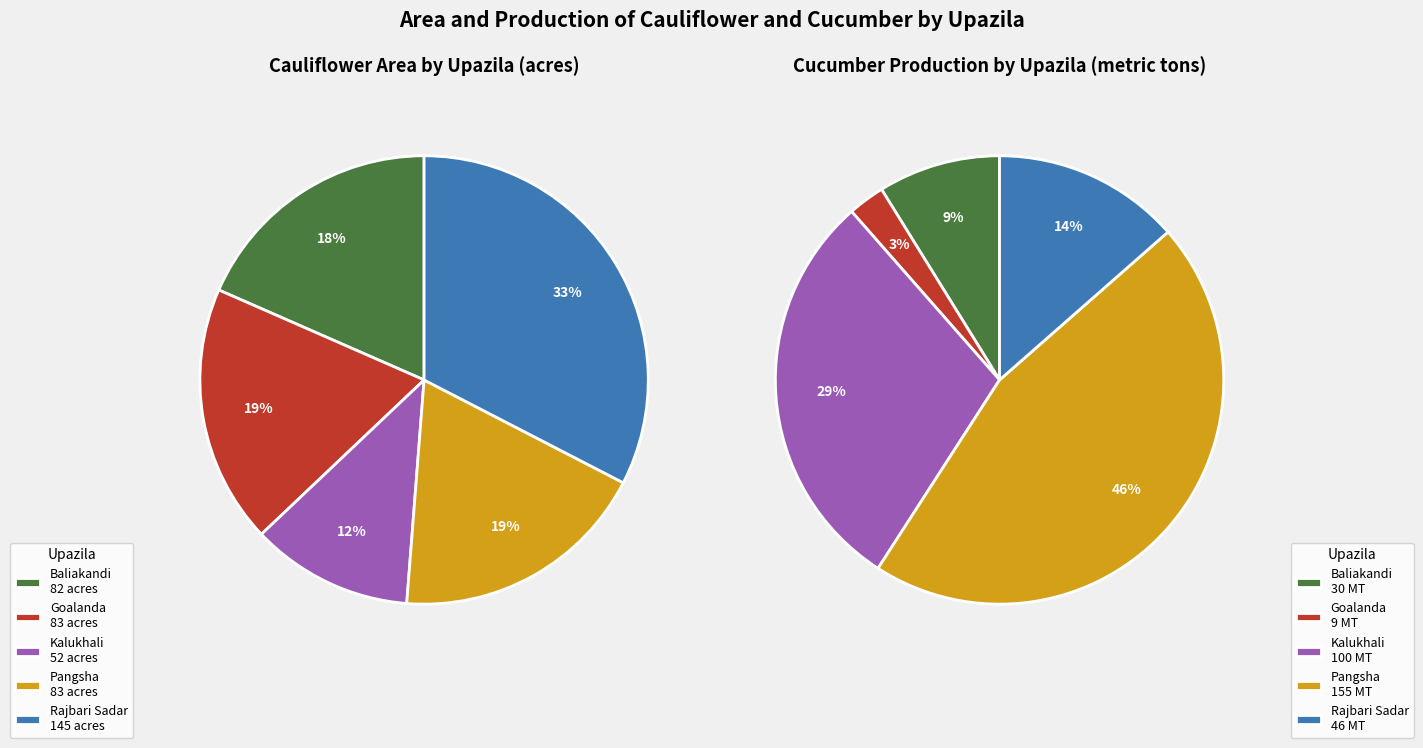

To the nearest percent, what is the average slice percentage?

20%